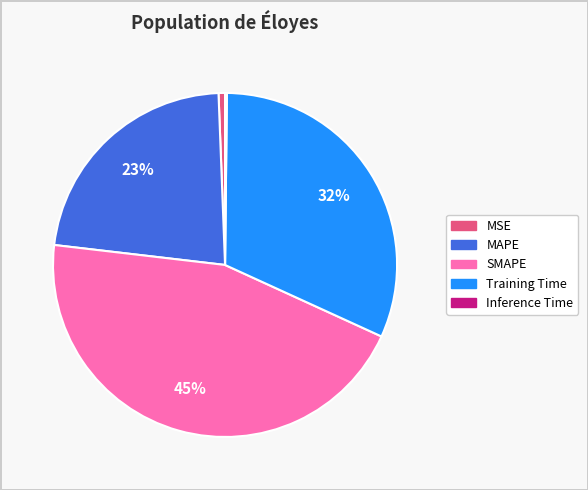

Combined, do SMAPE and MSE account for over 50%?

No